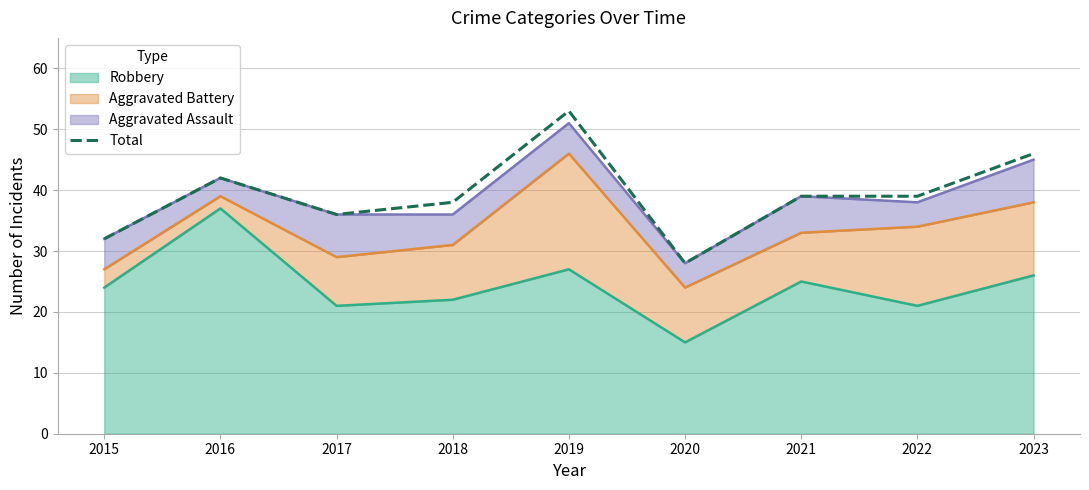

What is the maximum value shown in the chart?

53